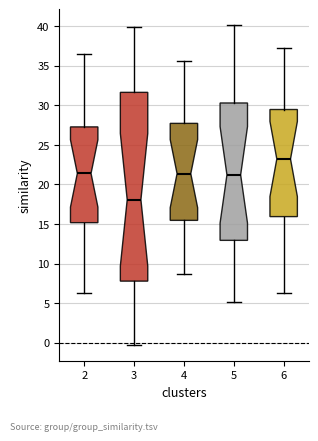

Comparing the boxes themselves (not the whiskers), which one is the tallest?

3